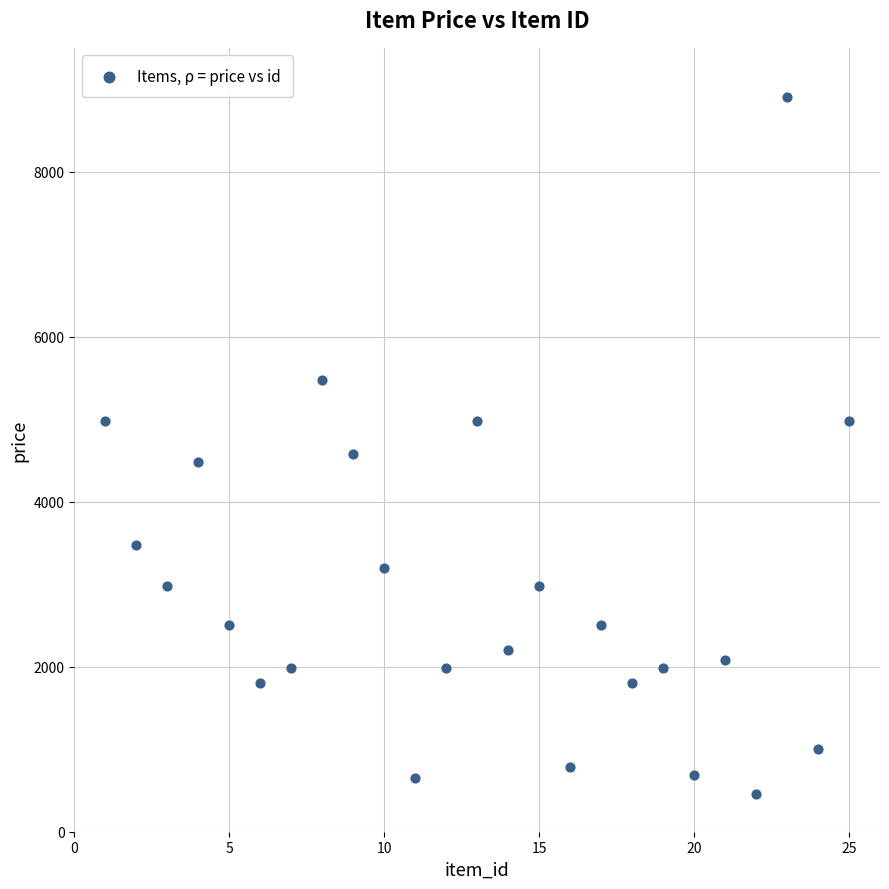

What Y value in the scatter plot is closest to 4677?

4580